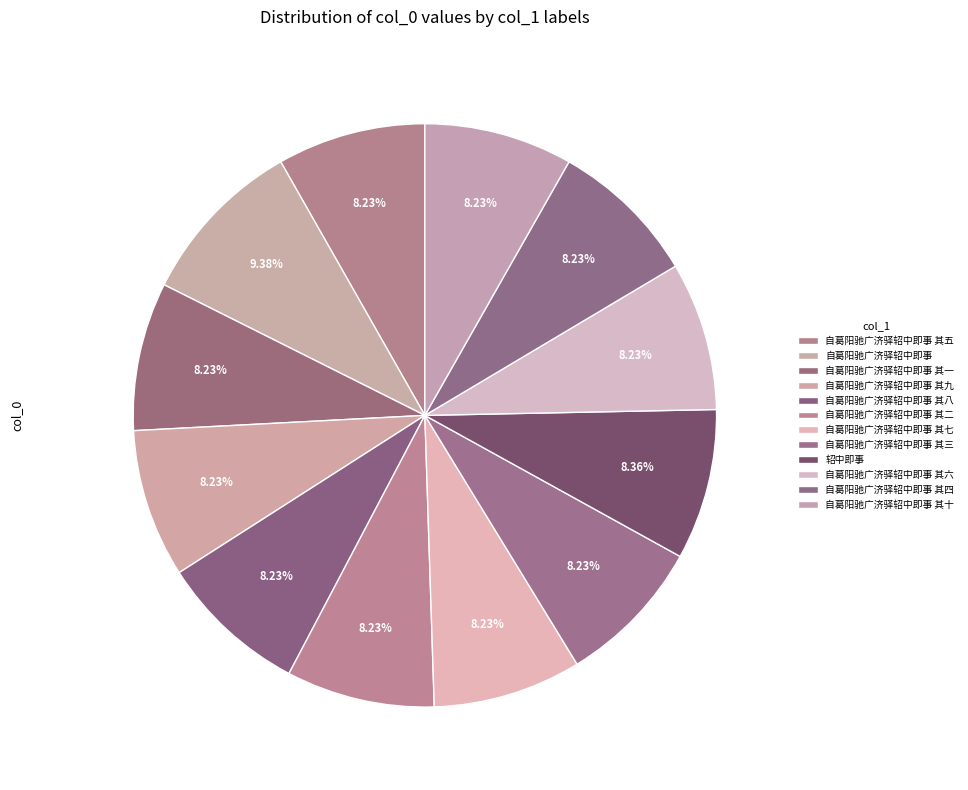

Rank the categories by value from highest to lowest.

自葛阳驰广济驿轺中即事, 轺中即事, 自葛阳驰广济驿轺中即事 其十, 自葛阳驰广济驿轺中即事 其九, 自葛阳驰广济驿轺中即事 其八, 自葛阳驰广济驿轺中即事 其七, 自葛阳驰广济驿轺中即事 其六, 自葛阳驰广济驿轺中即事 其五, 自葛阳驰广济驿轺中即事 其四, 自葛阳驰广济驿轺中即事 其三, 自葛阳驰广济驿轺中即事 其二, 自葛阳驰广济驿轺中即事 其一